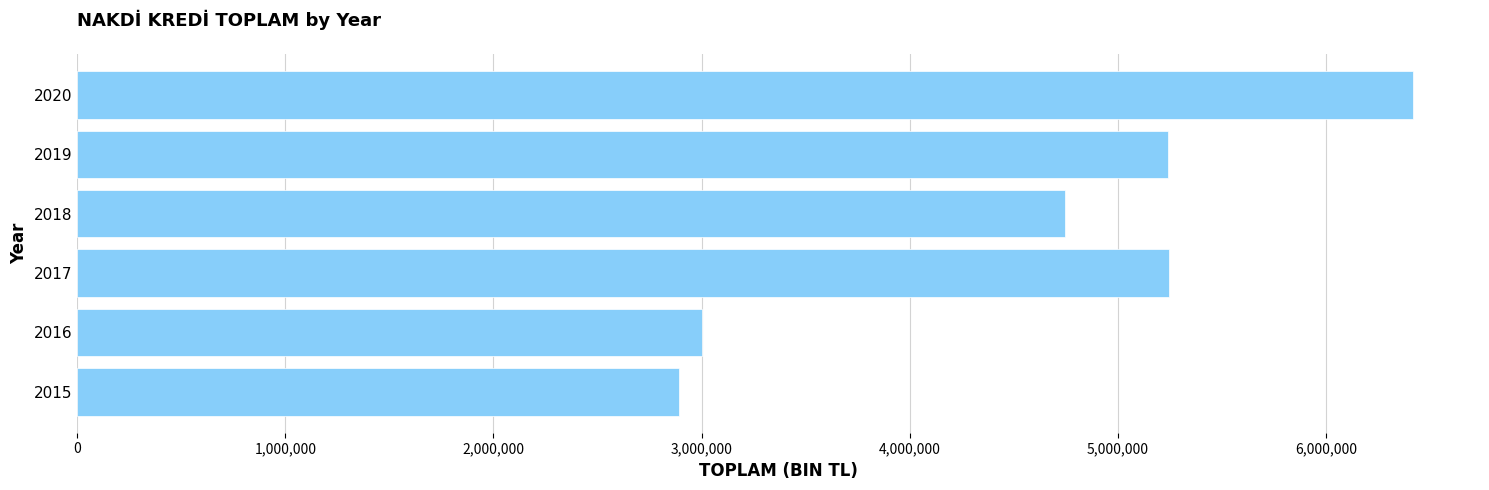

What is the sum of all values?

27540197.1